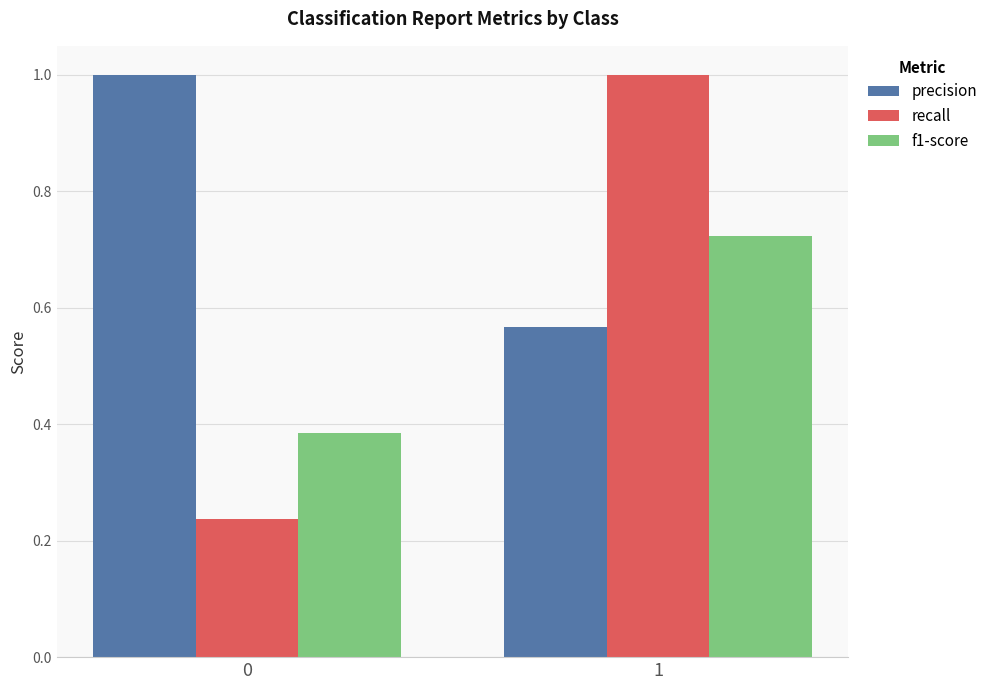

What is the difference between the maximum and minimum values in the recall series?

0.8